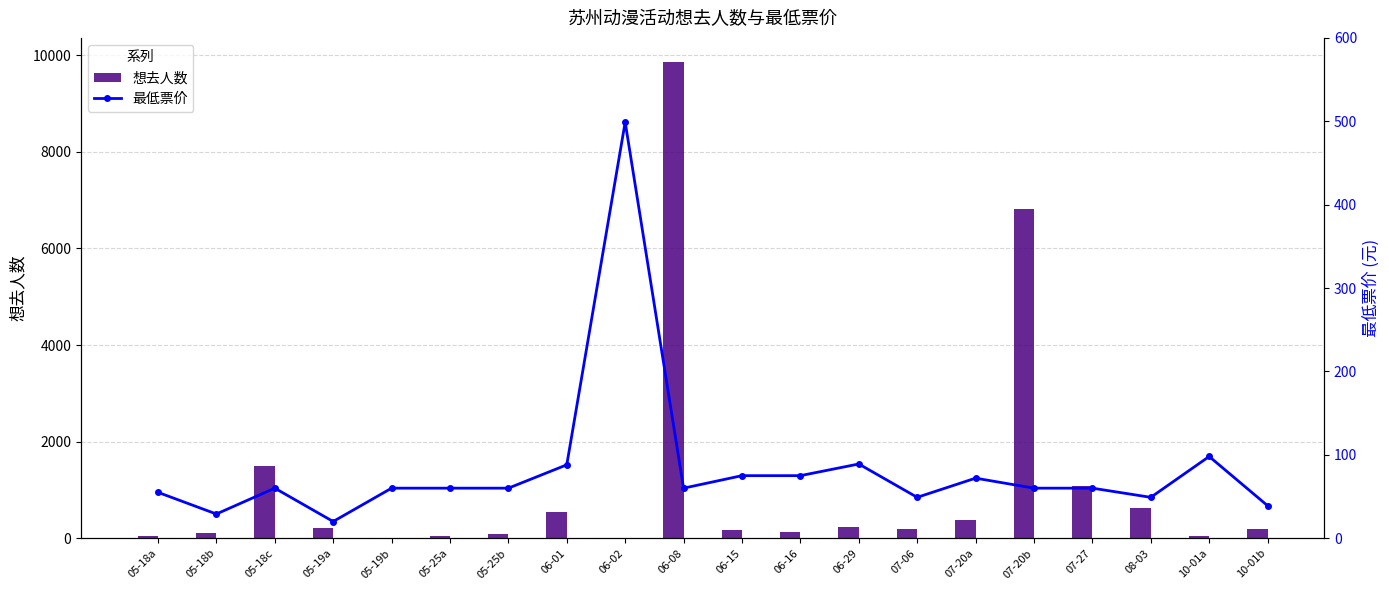

The value of 想去人数 at 10-01a is 51. True or false?

True